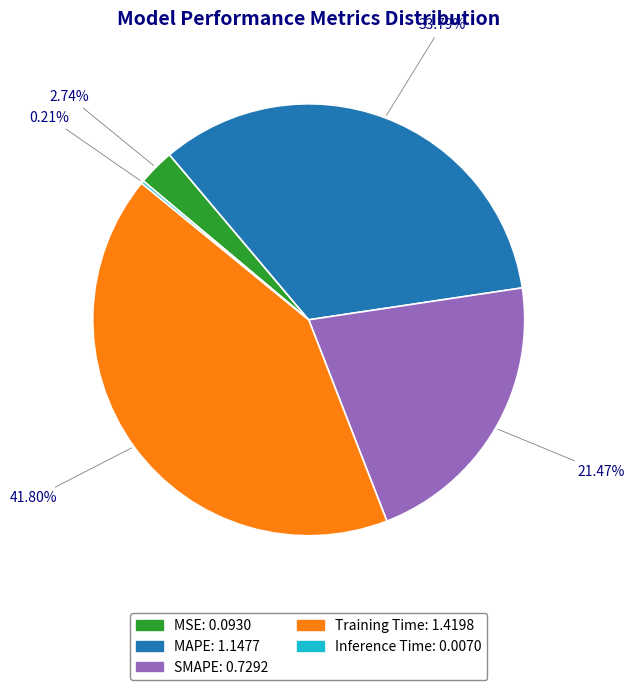

To the nearest percent, what portion does Training Time represent?

42%